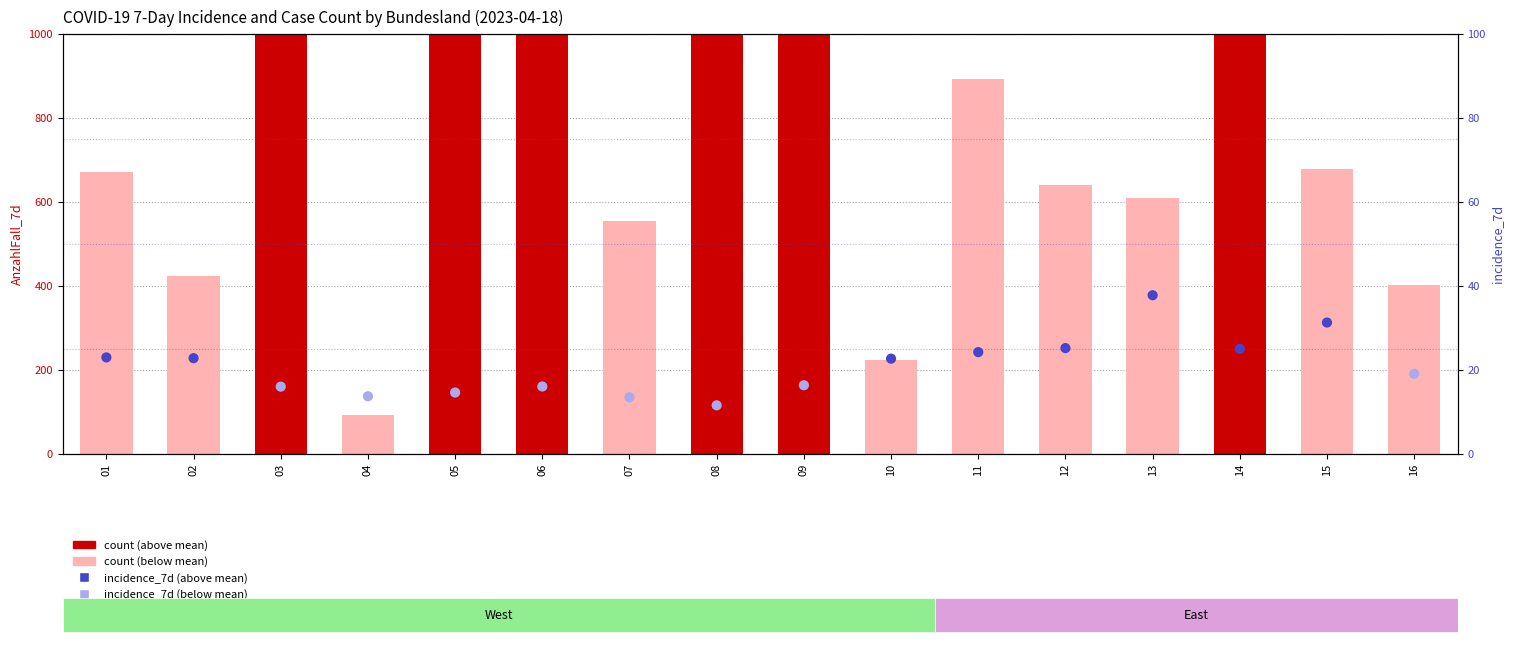

Which series has the widest spread of Y values?

count